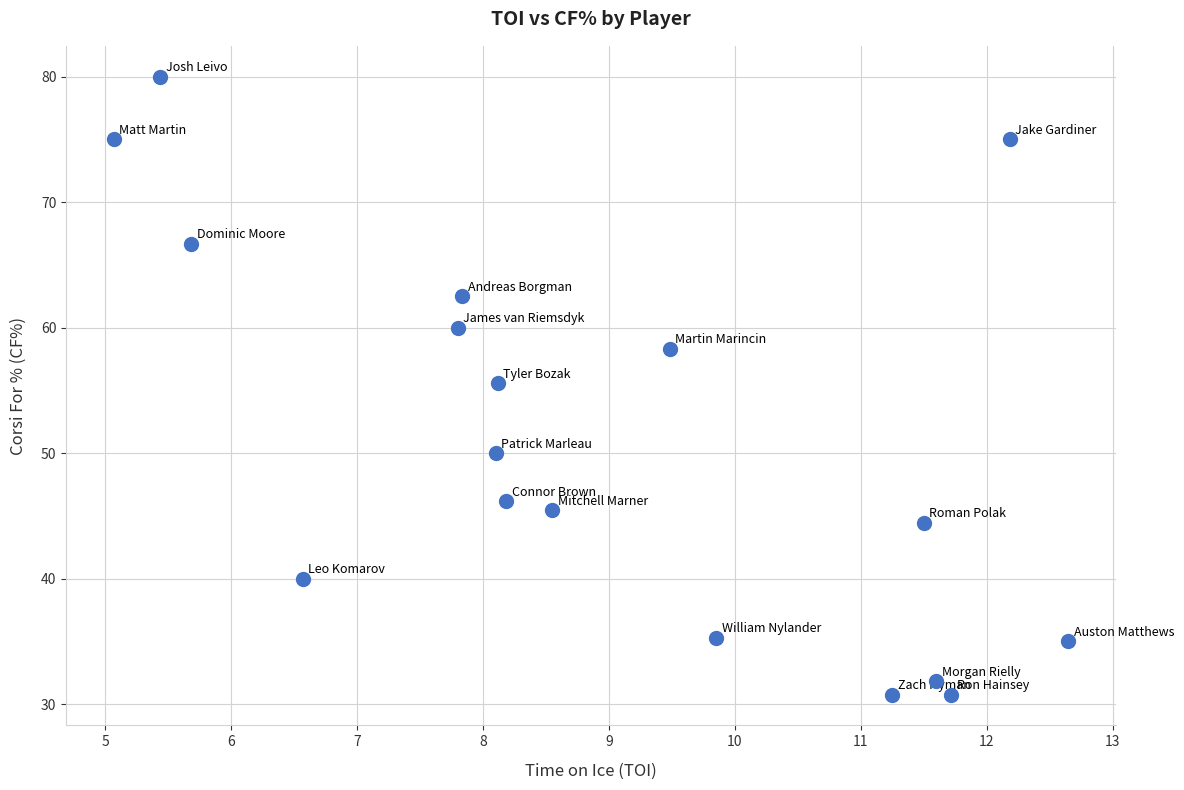

What Y value in the scatter plot is closest to 55?

55.6